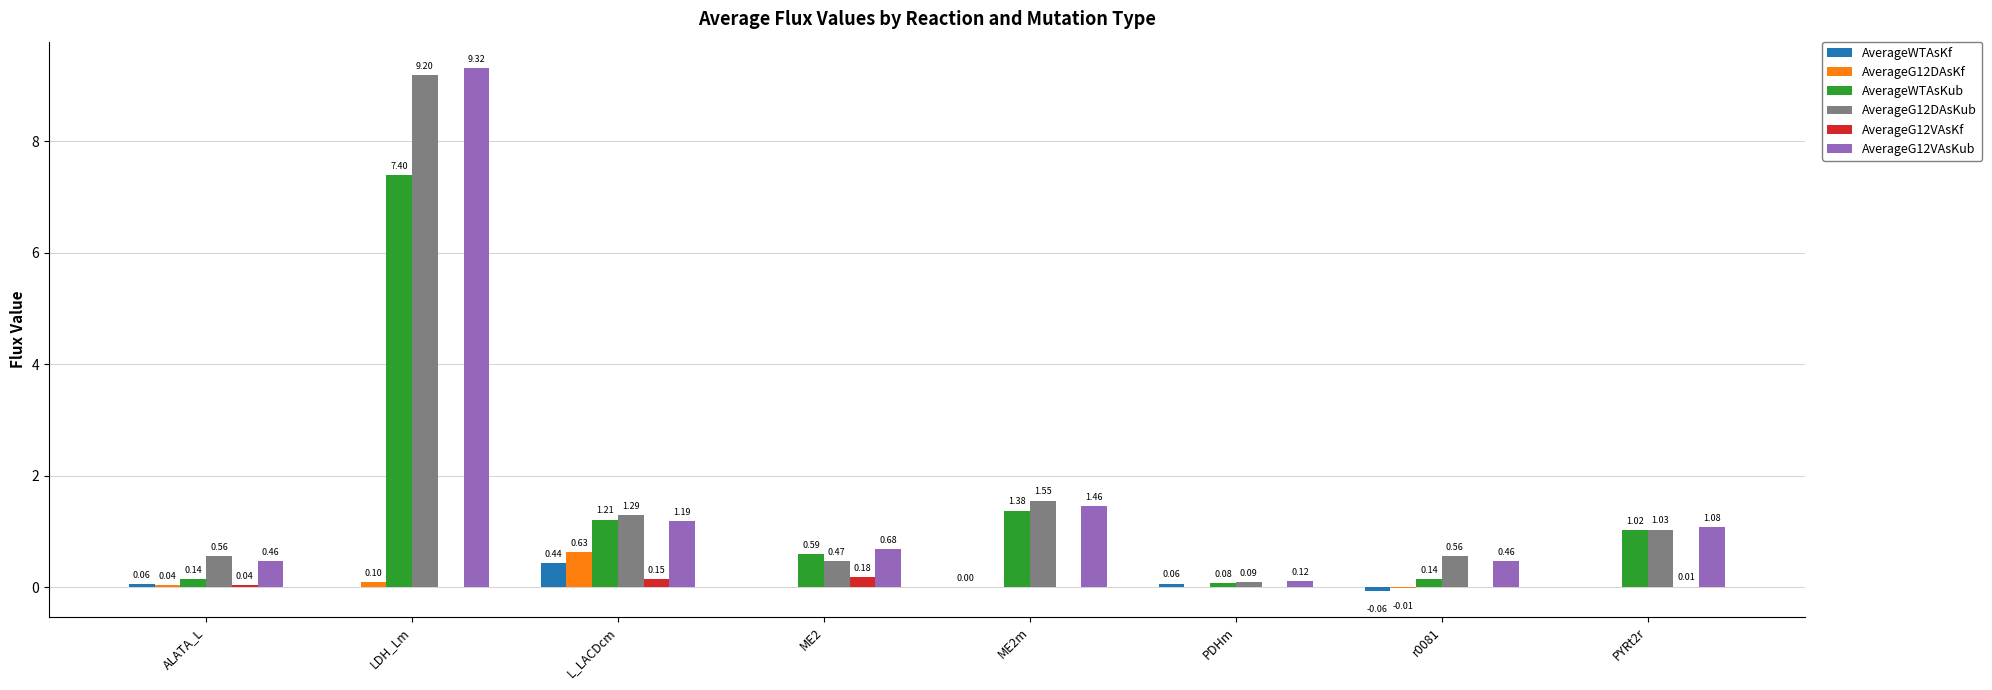

Count the number of data series in this chart.

6